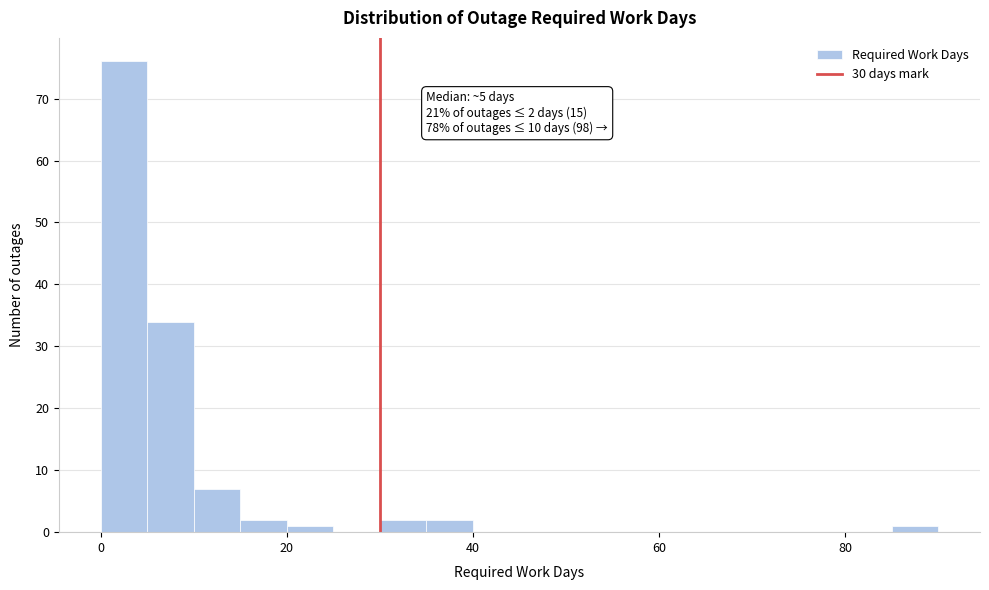

Read against the x-axis, roughly where is the centre of the tallest bar?

2